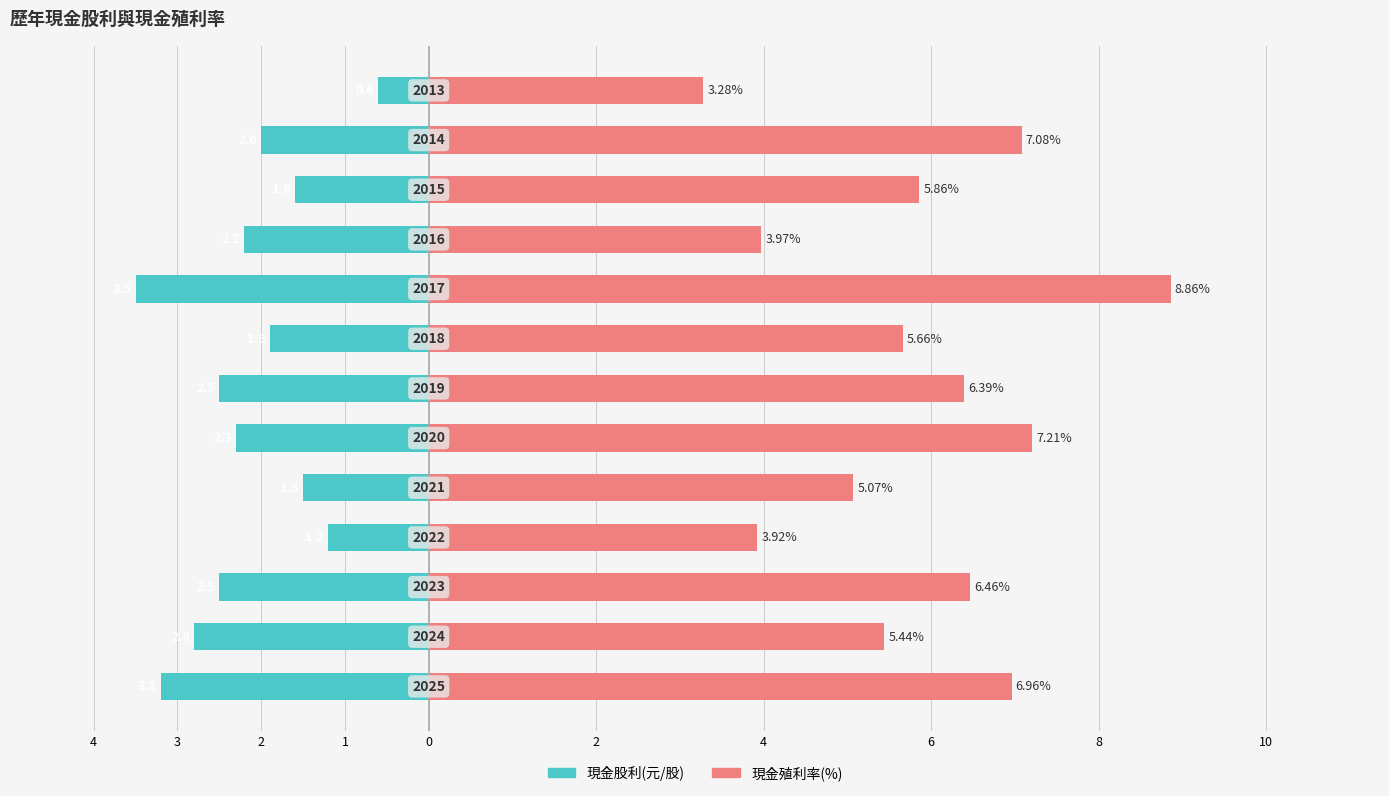

How many bars are there in total?

26